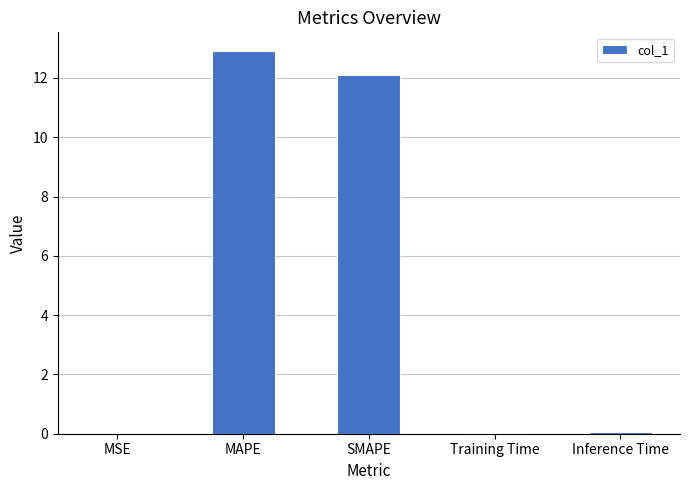

The value at MAPE is 12.9. True or false?

True